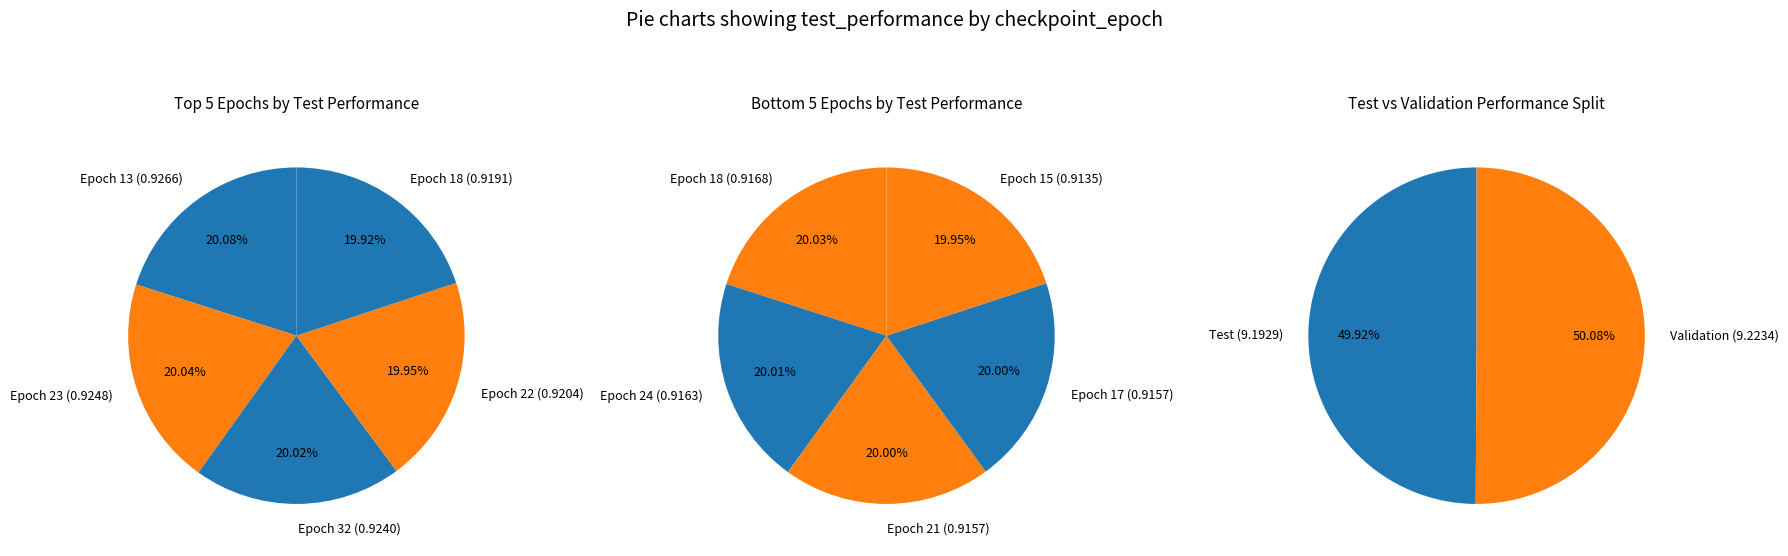

True or false: 24 accounts for 1% of the total.

False